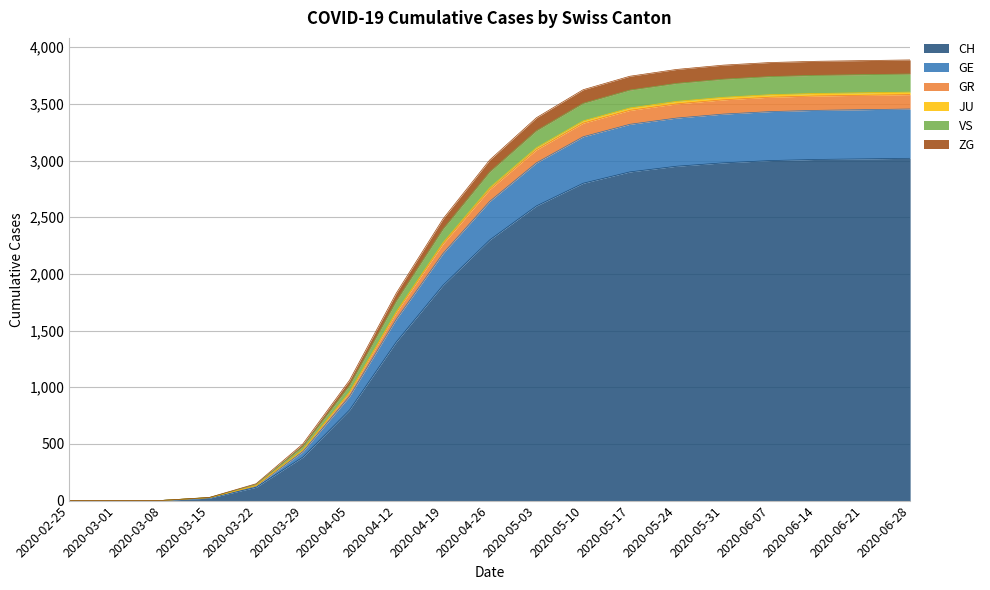

At which category is the sum across all series the highest?

2020-06-28